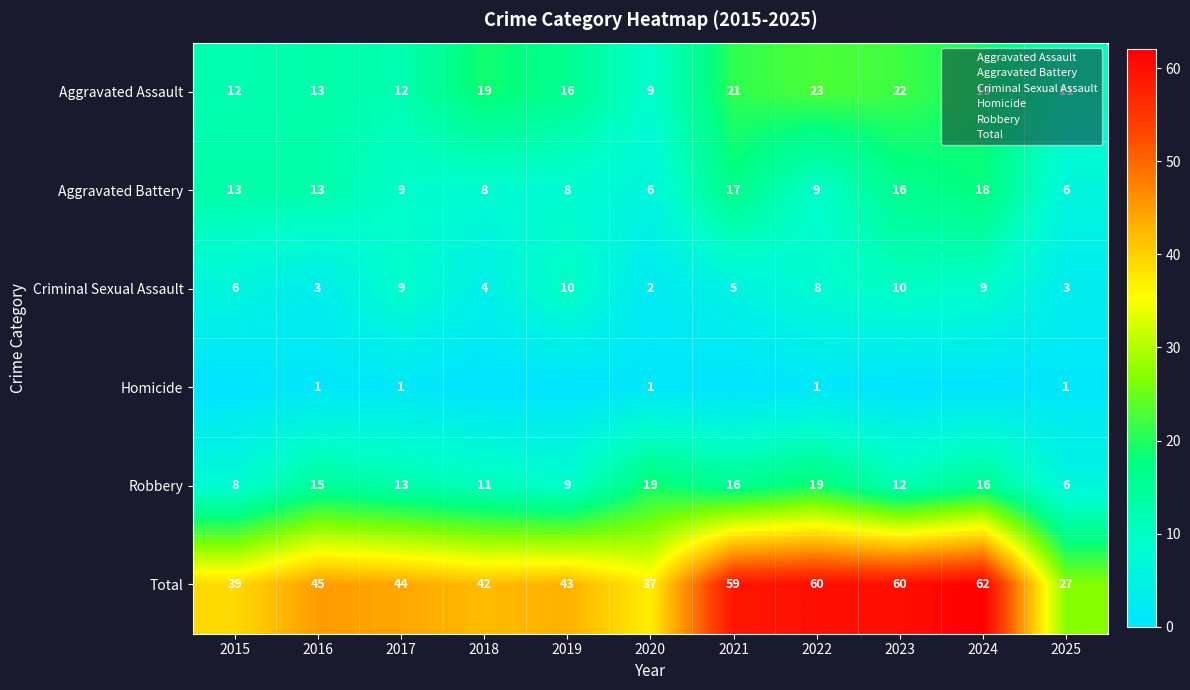

The value of Aggravated Assault at 2017 is 8. True or false?

False